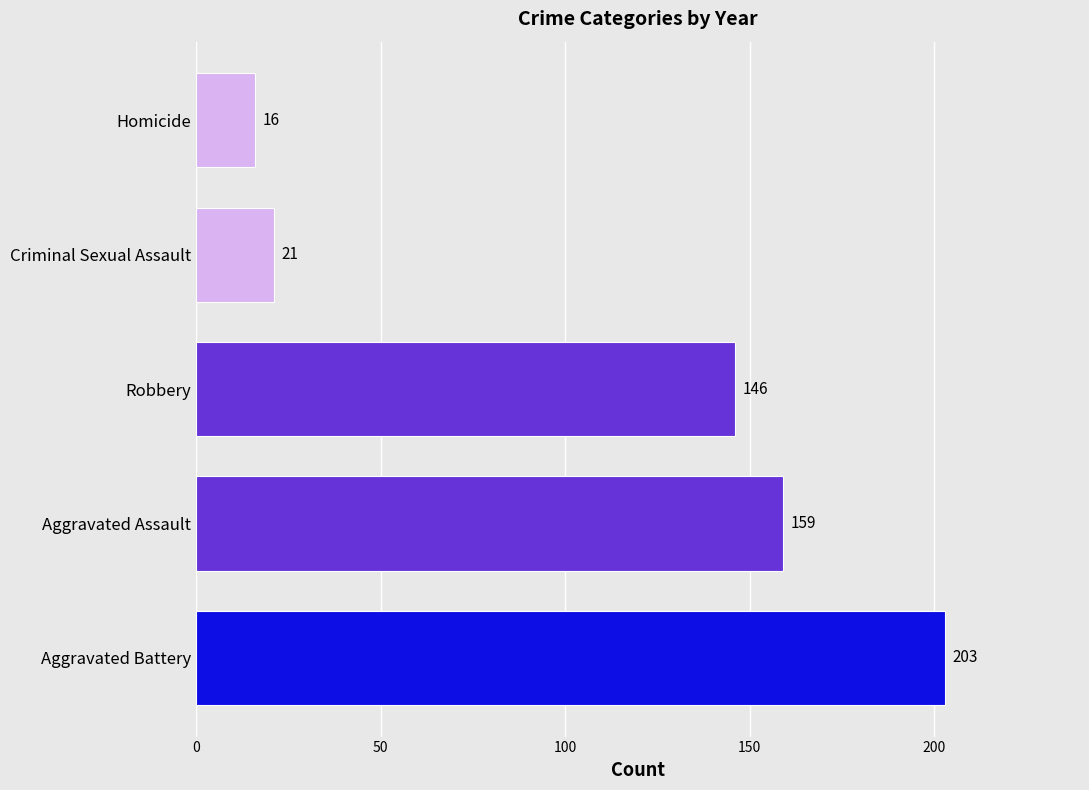

The chart shows a value of 246 at Robbery. True or false?

False